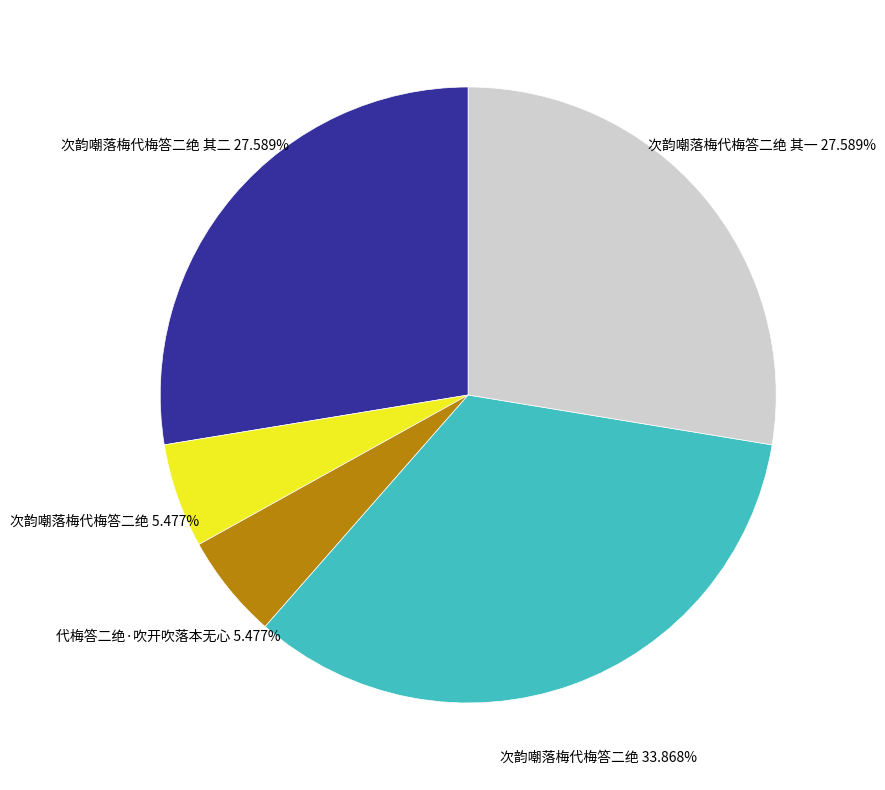

How many segments does this pie chart have?

5